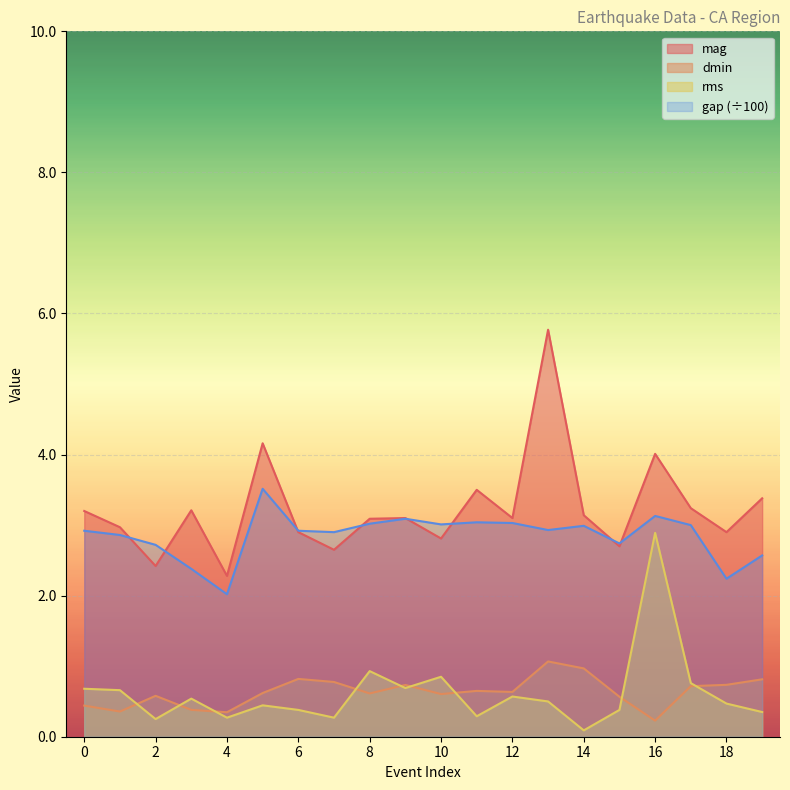

True or false: rms has more than 2 points higher than both neighbors.

True